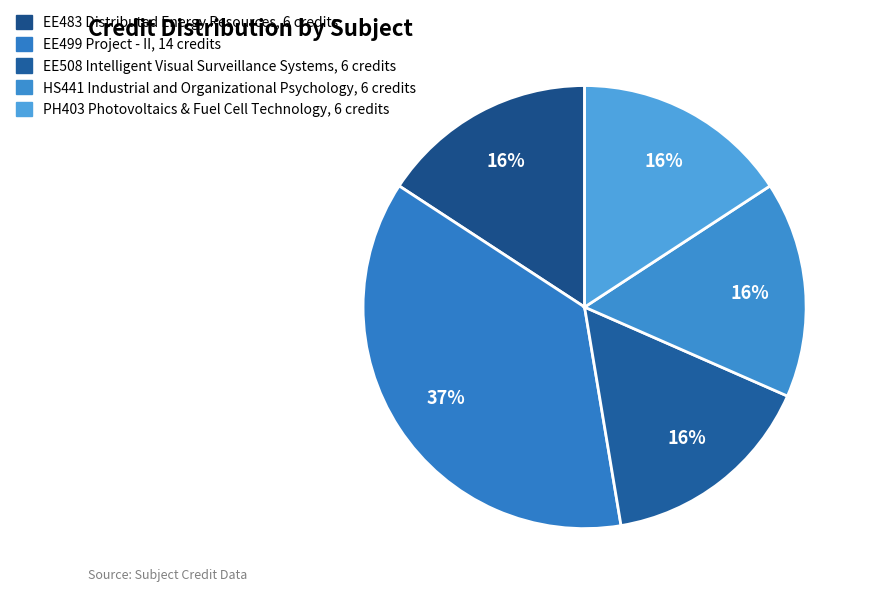

Is it true that EE483 Distributed Energy Resources is 6% of the pie?

False